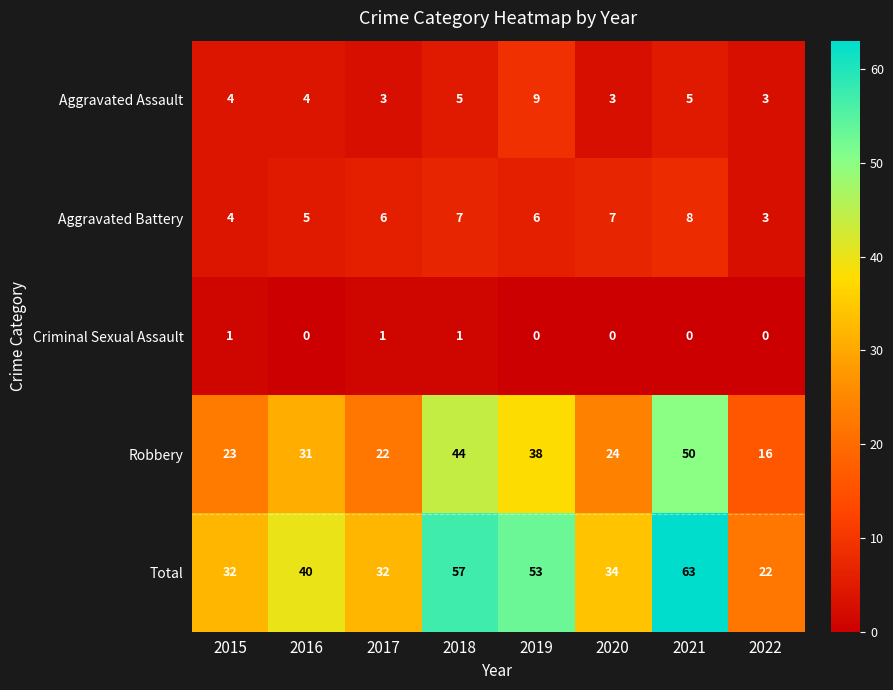

What is the total value across all series at 2022?

44